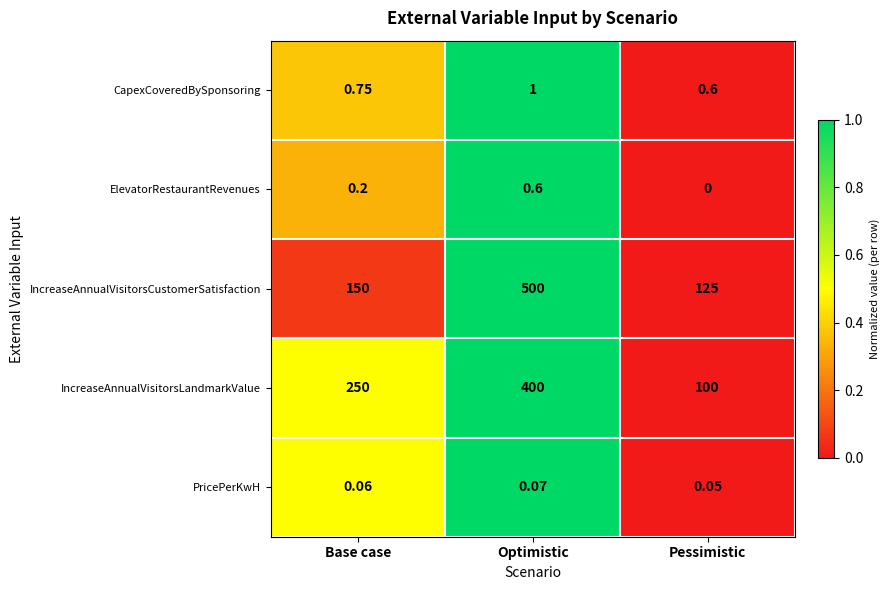

Which series has the largest range (max minus min)?

IncreaseAnnualVisitorsCustomerSatisfaction